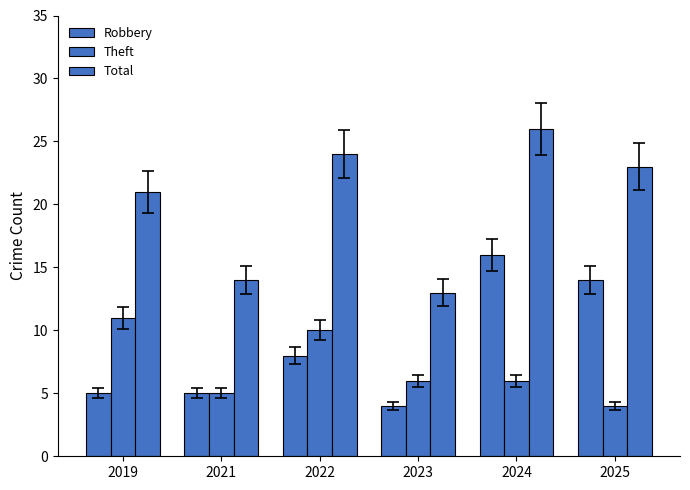

Which has a higher value, 2021 or 2024?

2024